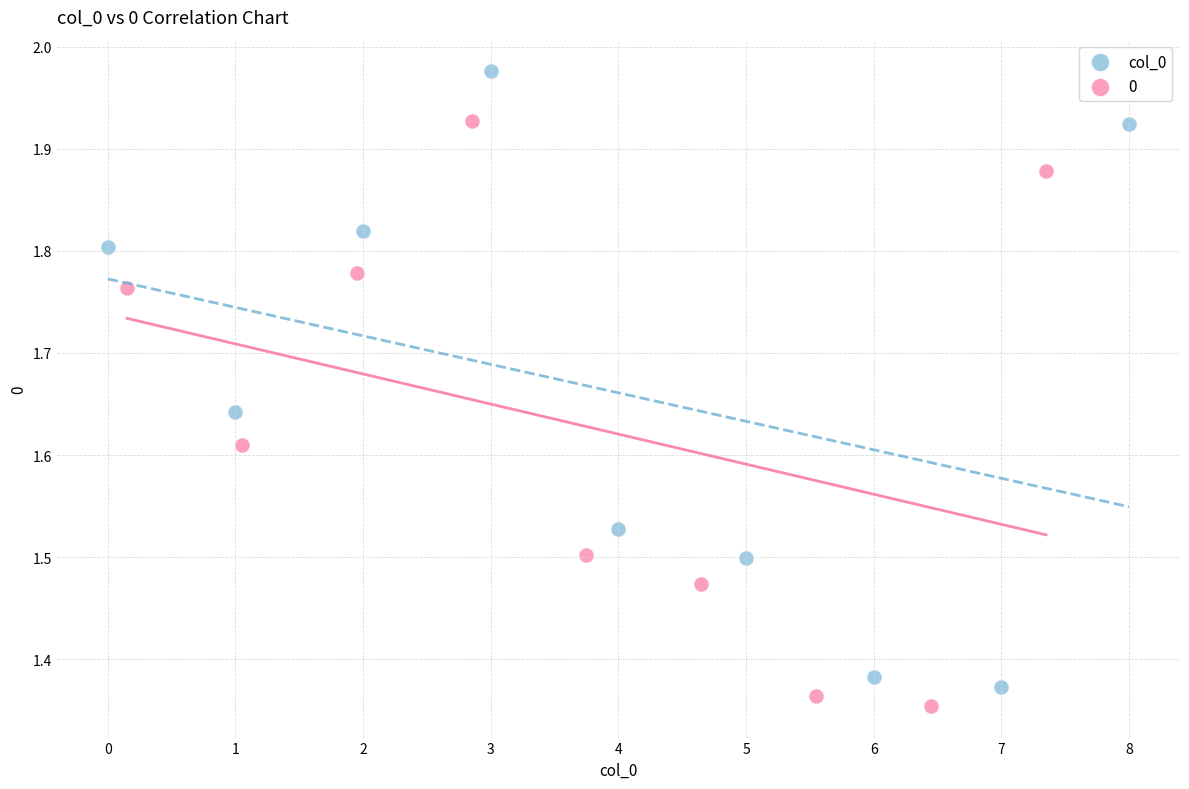

Which series has the largest Y range (max minus min)?

col_0